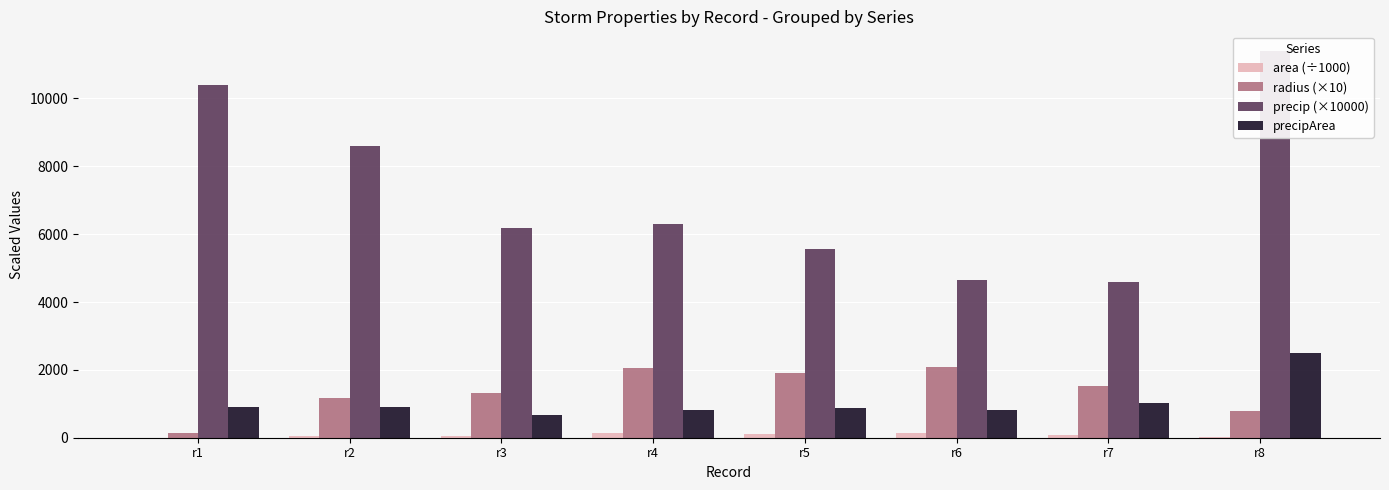

How many data points in precipArea are less than 910?

4